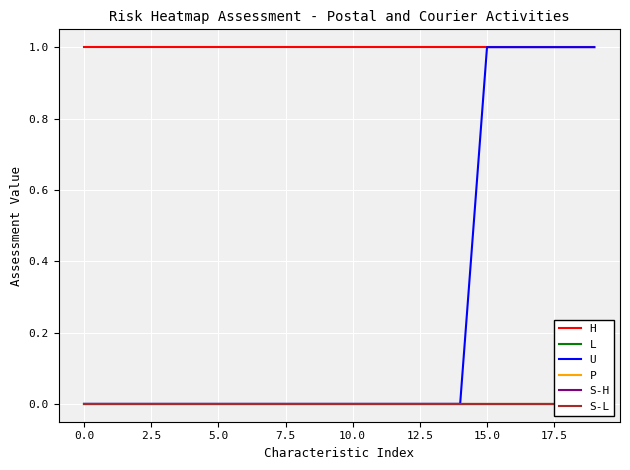

Is it true that L equals 0 at 17.5?

True